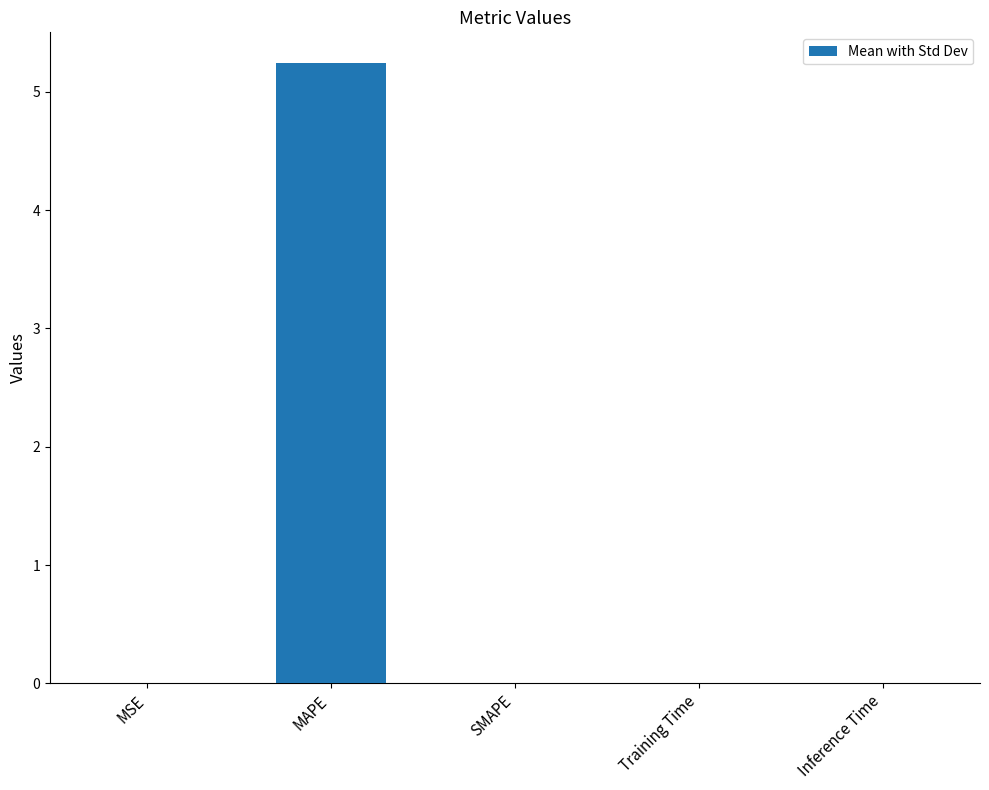

Between Training Time and MAPE, which is larger?

MAPE